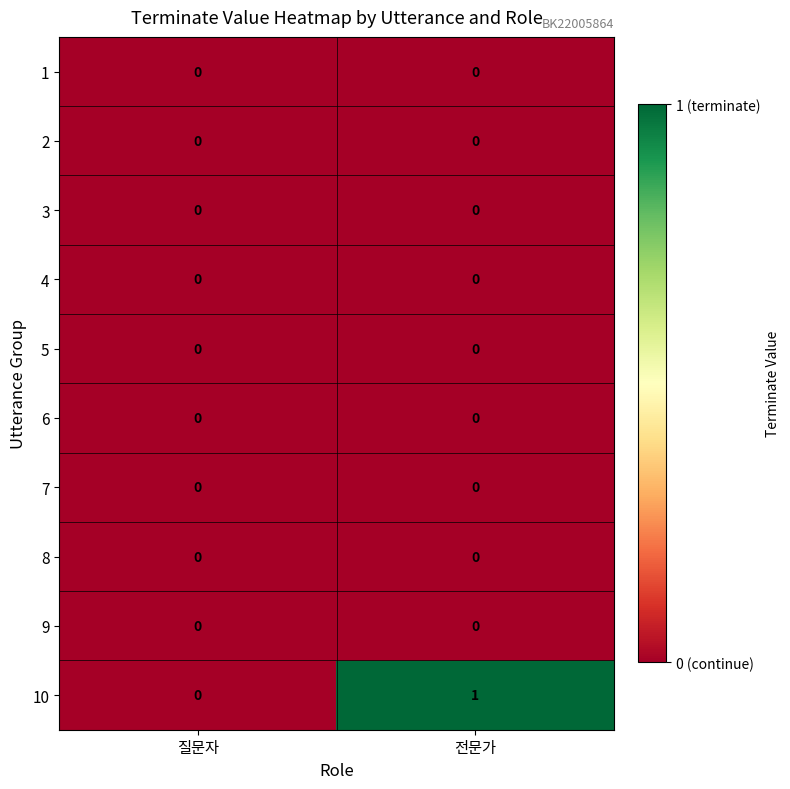

List the labels in order of 10 value, largest first.

전문가, 질문자